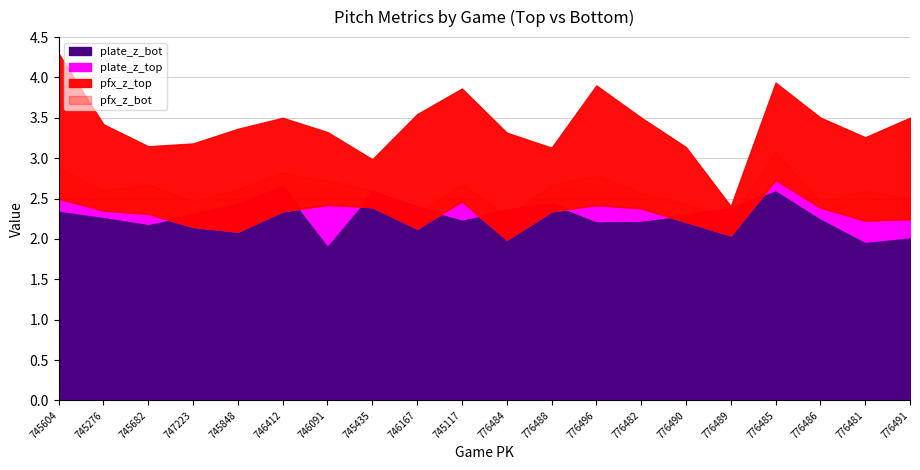

What are all the series names shown in the legend?

pfx_z_top, pfx_z_bot, plate_z_top, plate_z_bot